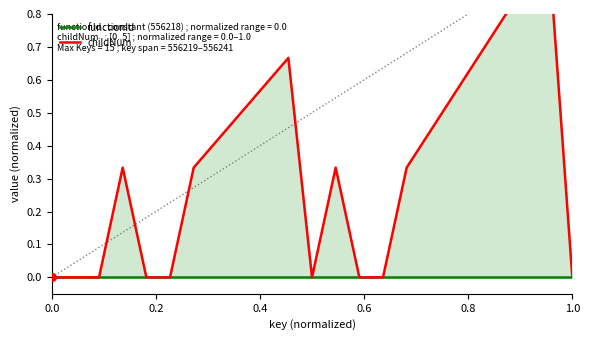

Which series has the widest spread of Y values?

childNum